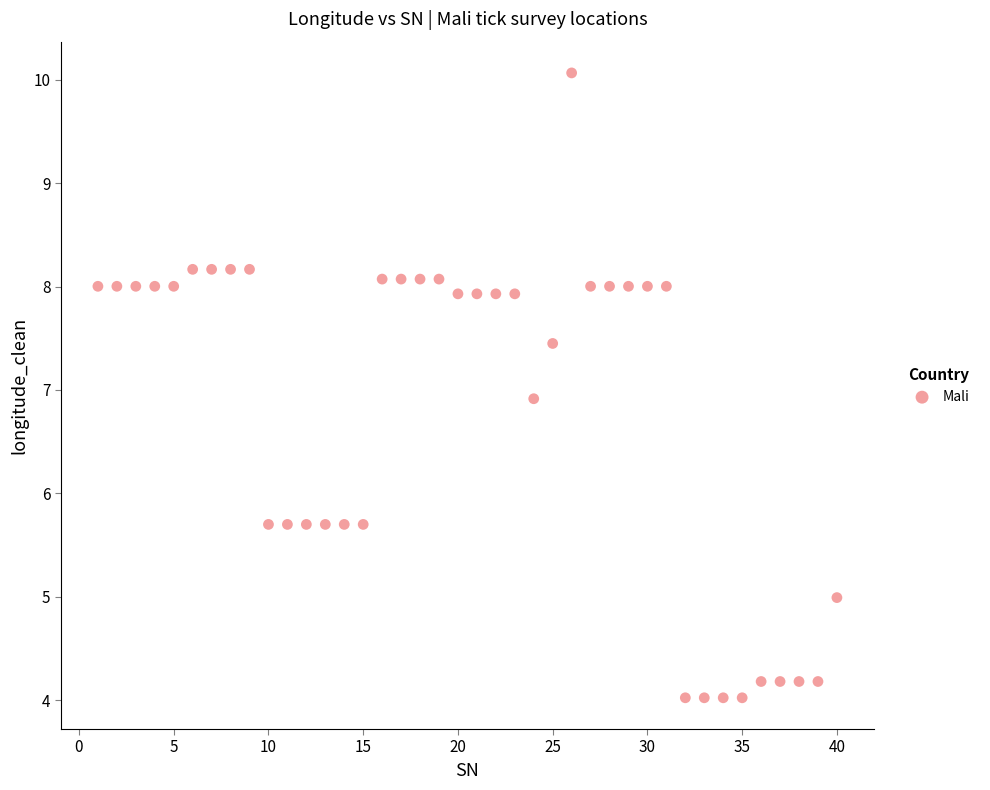

What is the range of X values (max minus min)?

39.0